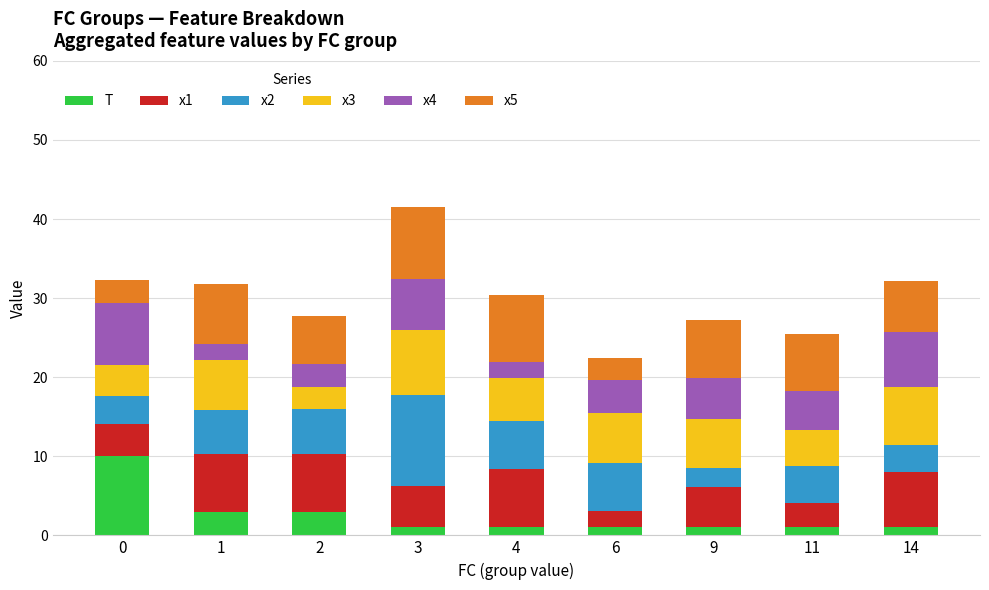

What is the maximum value for T?

10.0